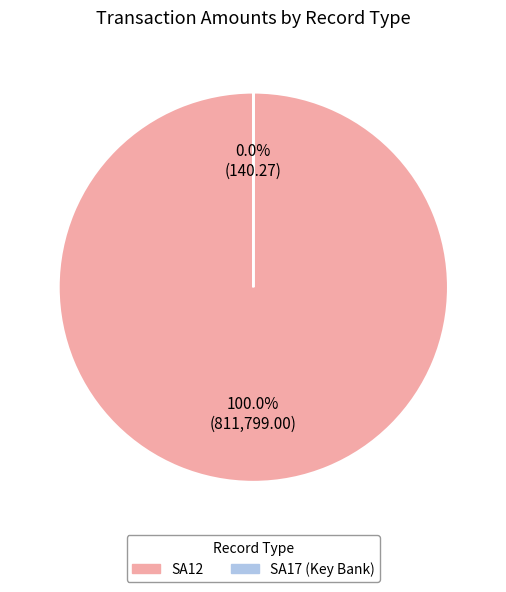

Is SA12 the majority of the pie?

Yes